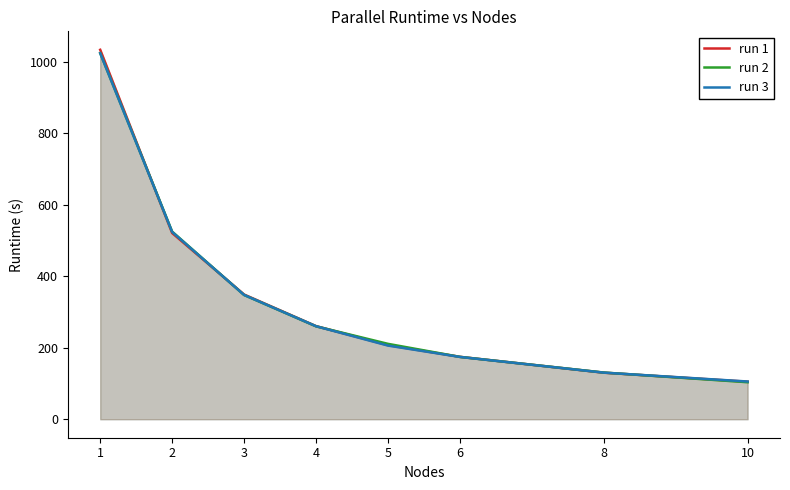

At which category is the sum across all series the highest?

1